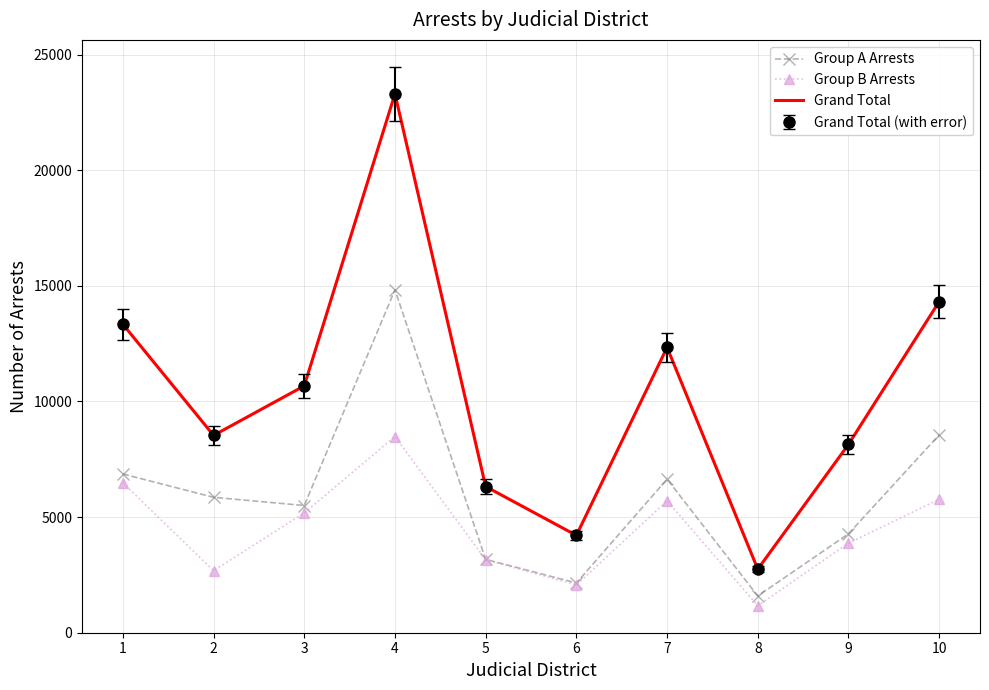

Which series has the largest range (max minus min)?

Grand Total